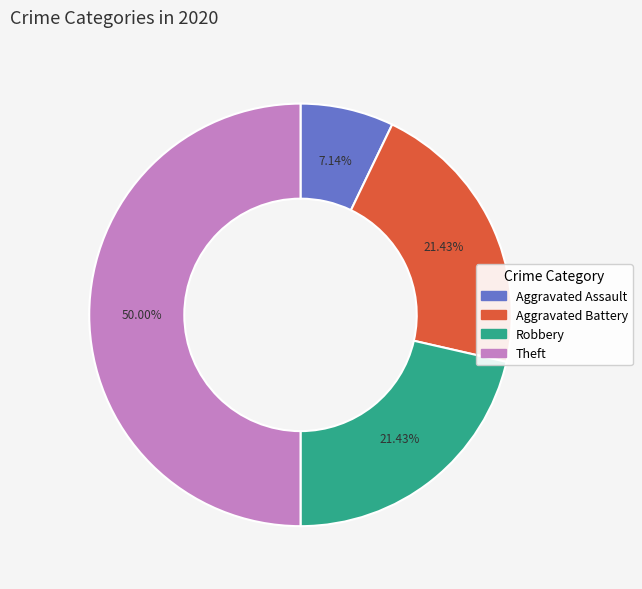

Approximately how many times larger is the value at Aggravated Battery compared to Theft?

0.4